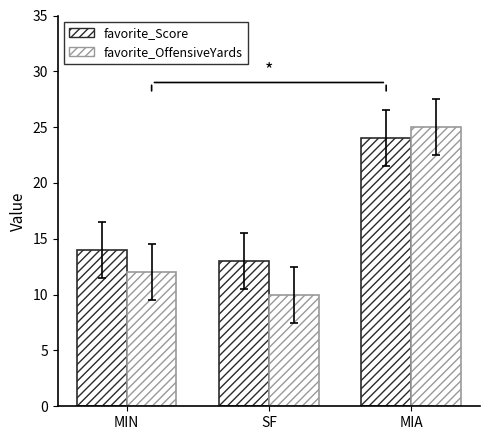

Which series has the widest spread of values?

favorite_OffensiveYards